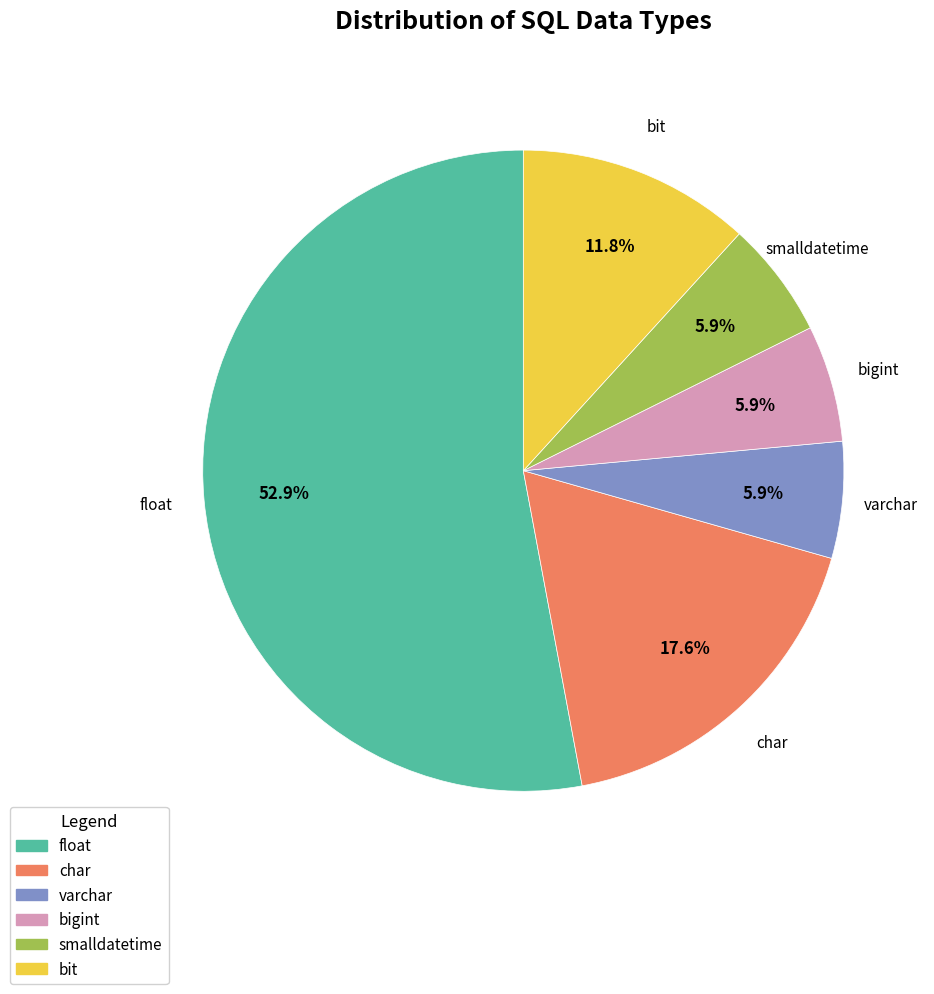

Count the number of slices in the pie.

6